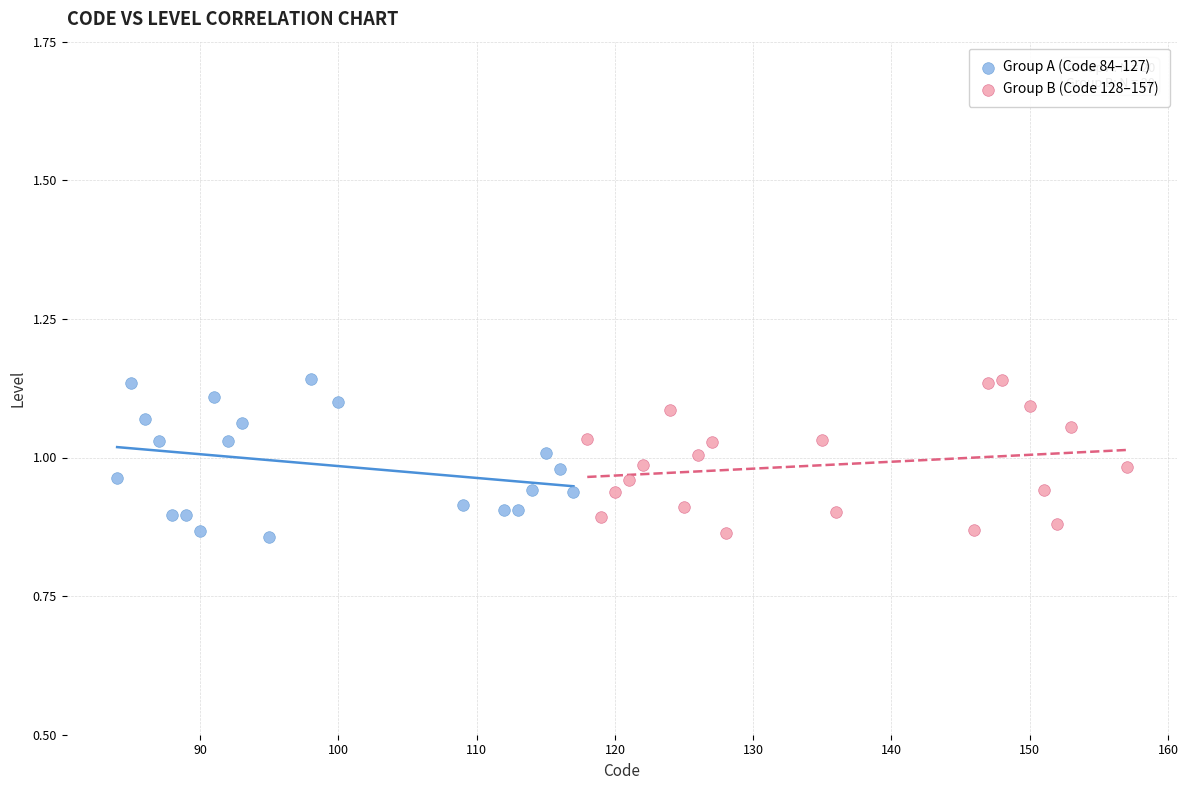

What are all the series names shown in the legend?

Group A (Code 84–127), Group B (Code 128–157)